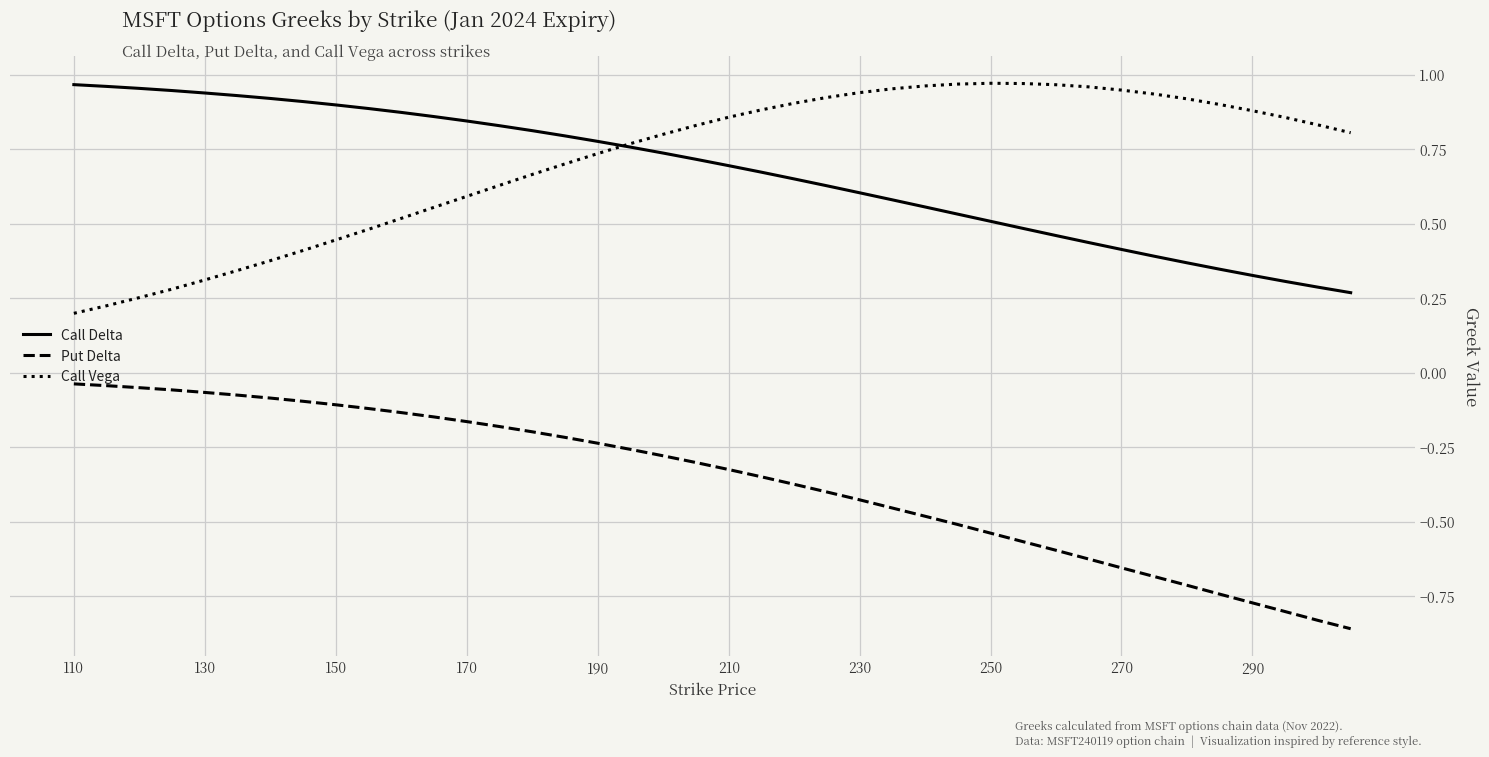

True or false: Call Delta and Put Delta intersect in this chart.

False